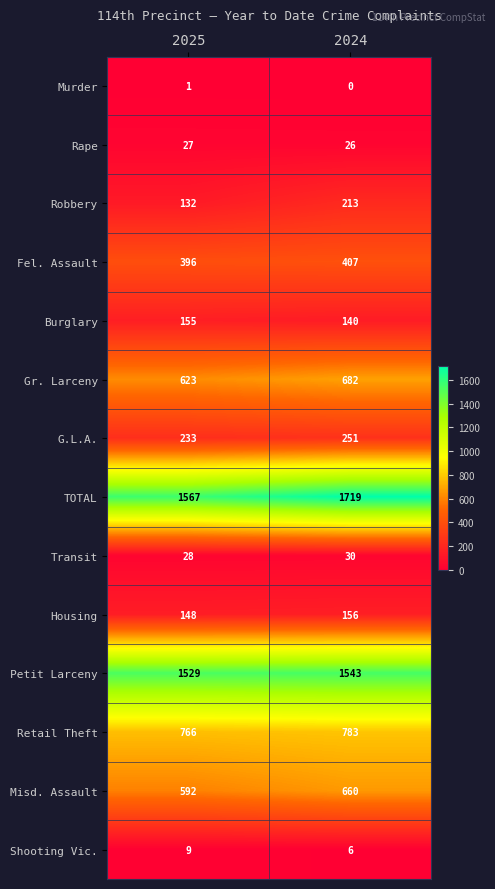

At 2024, list the series in order from smallest to largest.

Murder, Shooting Vic., Rape, Transit, Burglary, Housing, Robbery, G.L.A., Fel. Assault, Misd. Assault, Gr. Larceny, Retail Theft, Petit Larceny, TOTAL